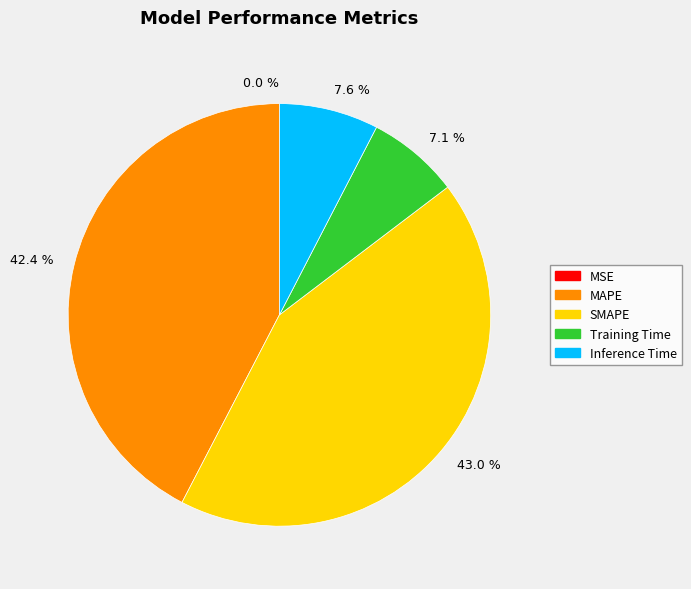

How much of the chart is everything except 7.1 %?

92.9%